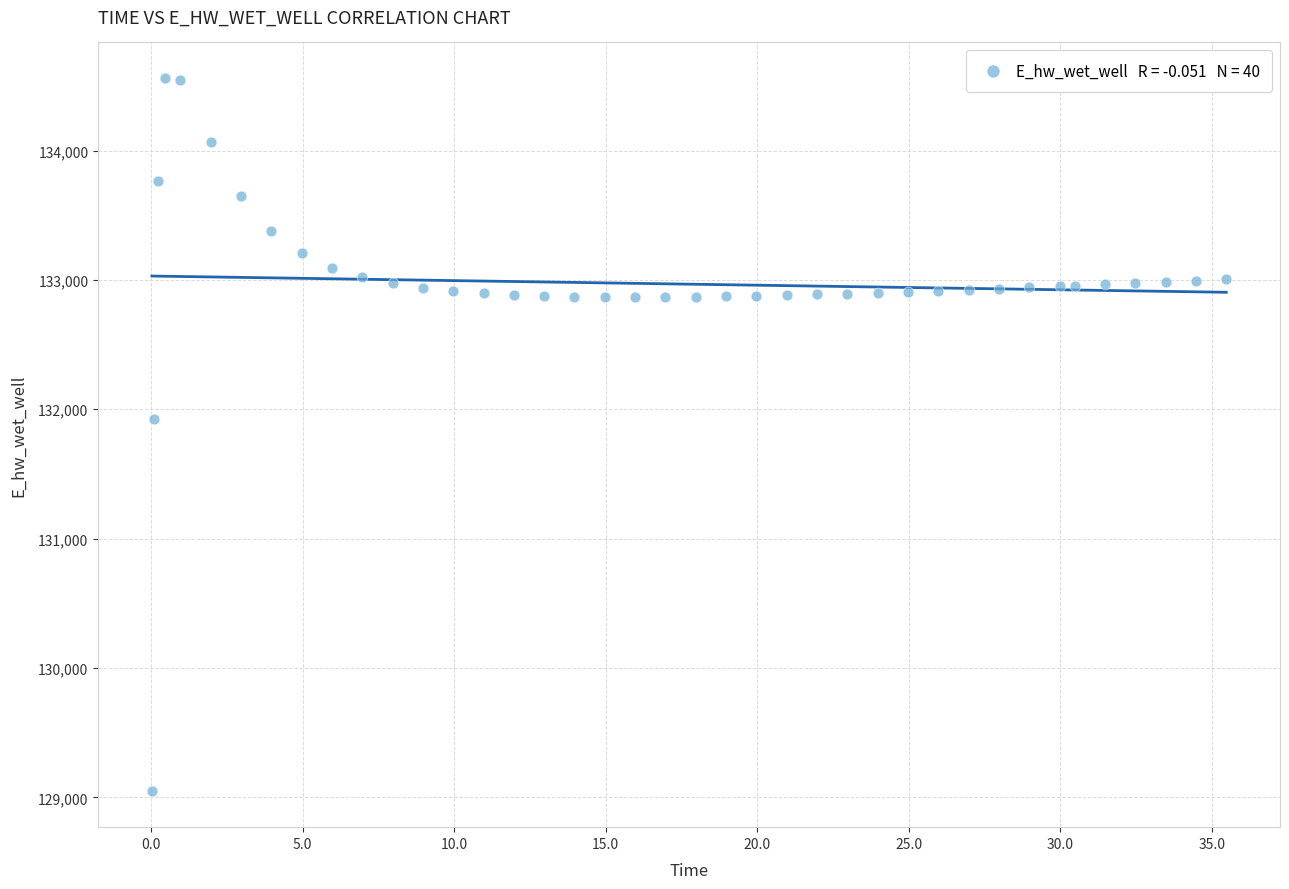

What is the range of X values (max minus min)?

35.4